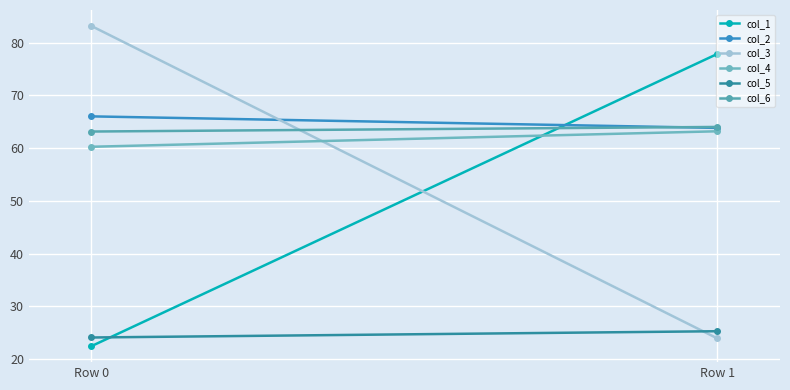

How many distinct data groups are displayed?

6